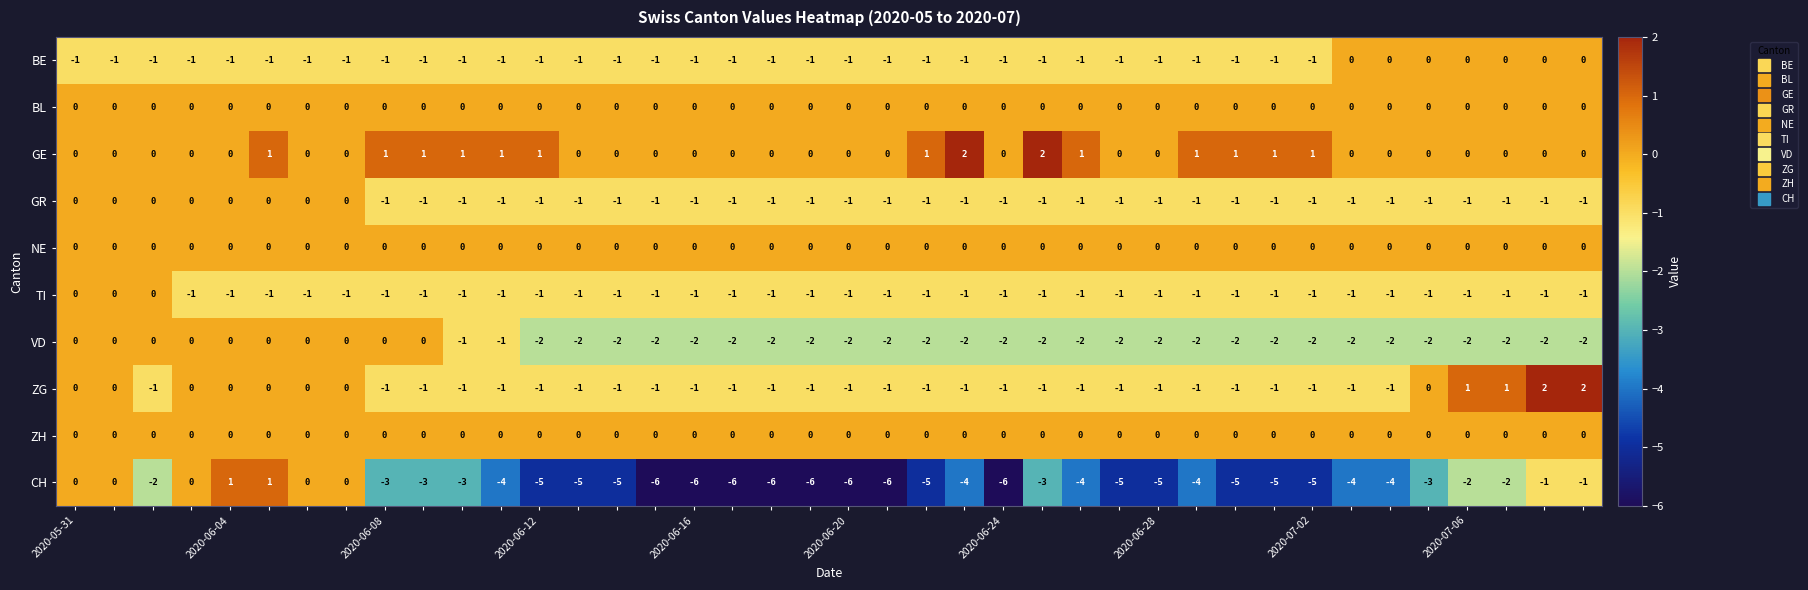

Which series has the widest spread of values?

CH